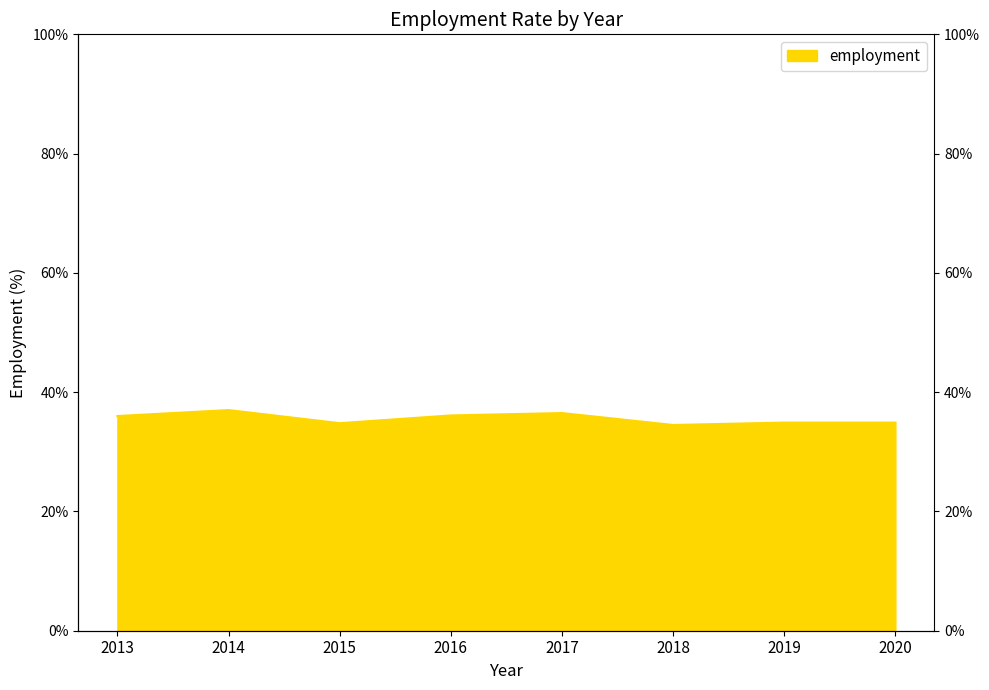

What is the sum of all values?

284.7